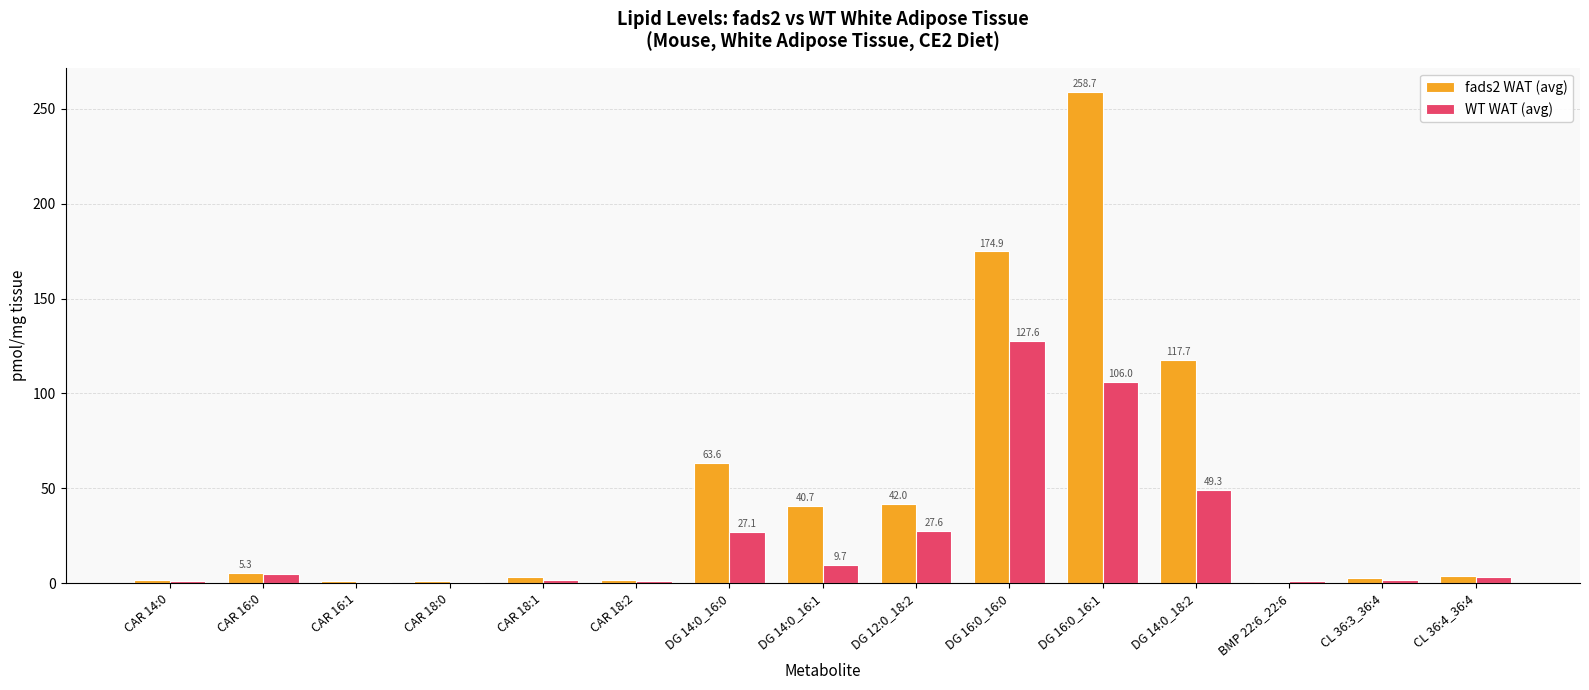

At which category is the sum across all series the highest?

DG 16:0_16:1